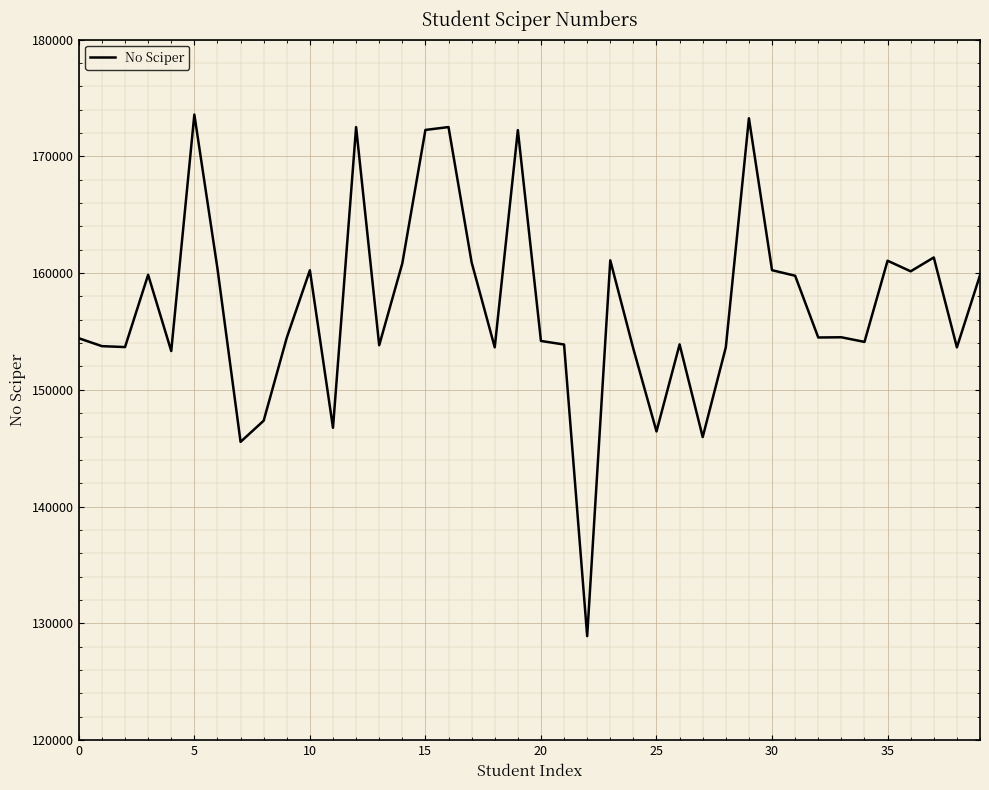

What is the maximum value shown in the chart?

173573